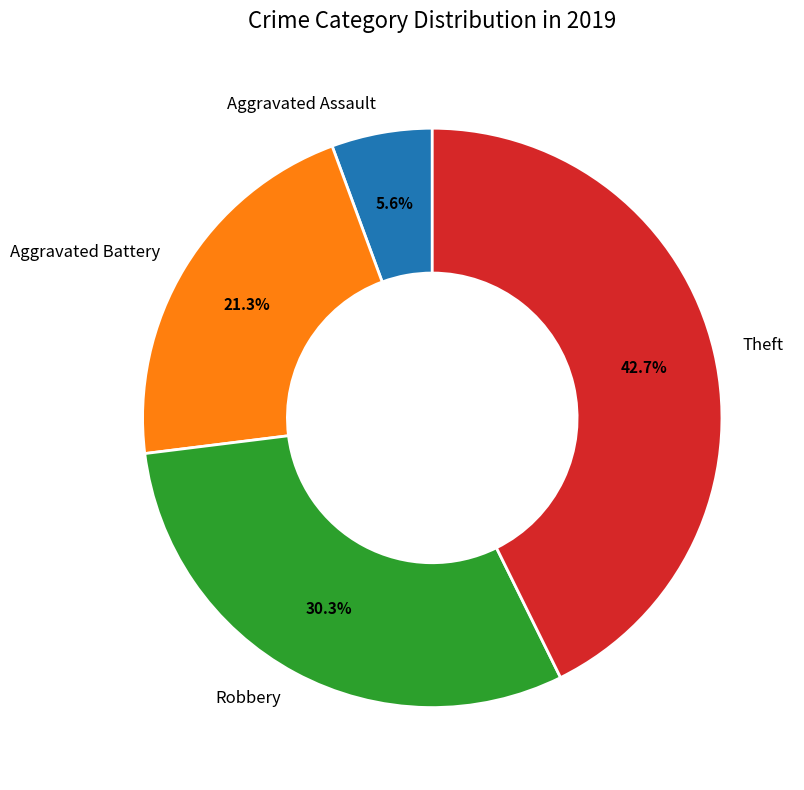

Between Aggravated Battery and Theft, which is larger?

Theft